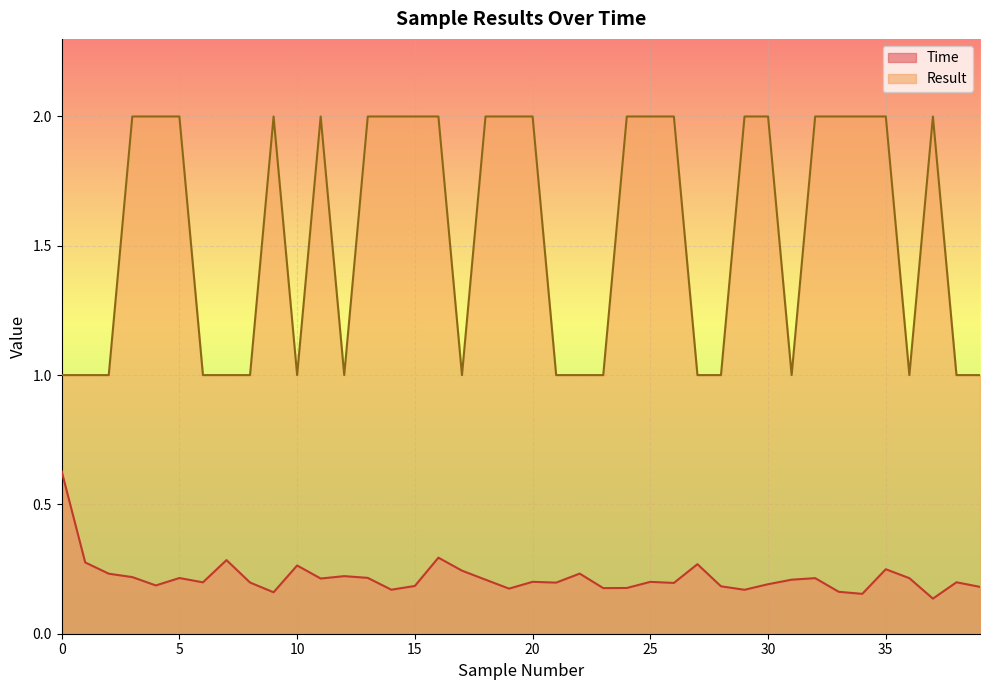

At how many categories does at least one series exceed 1?

22